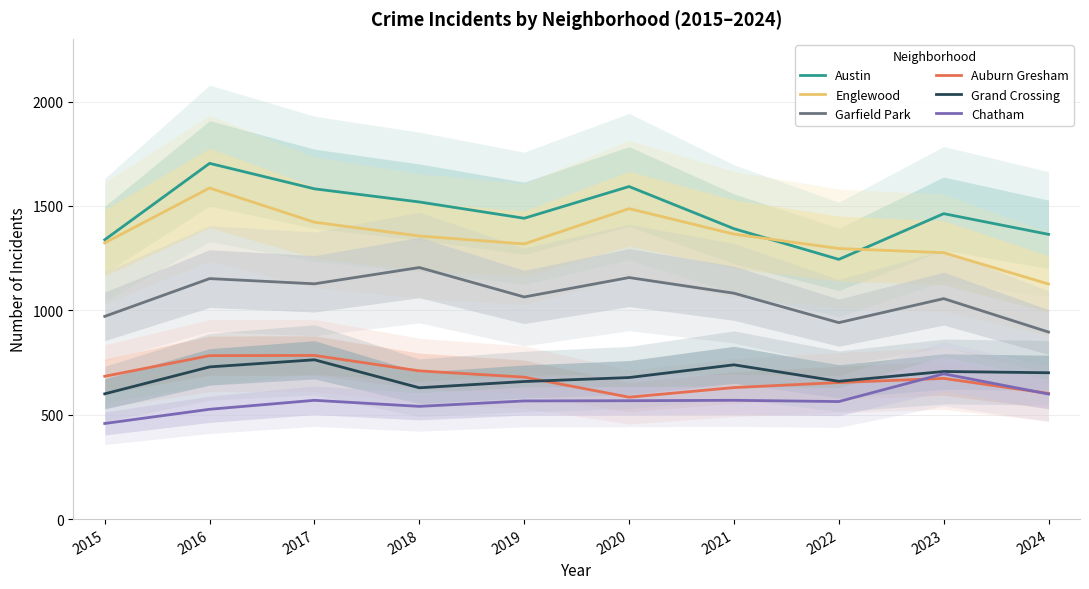

How many values in the Englewood series exceed 1356?

4